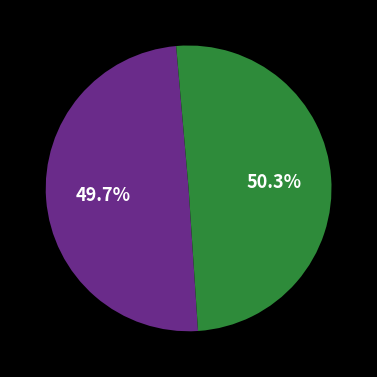

To the nearest percent, what is the difference between the largest and smallest slice percentages?

1%